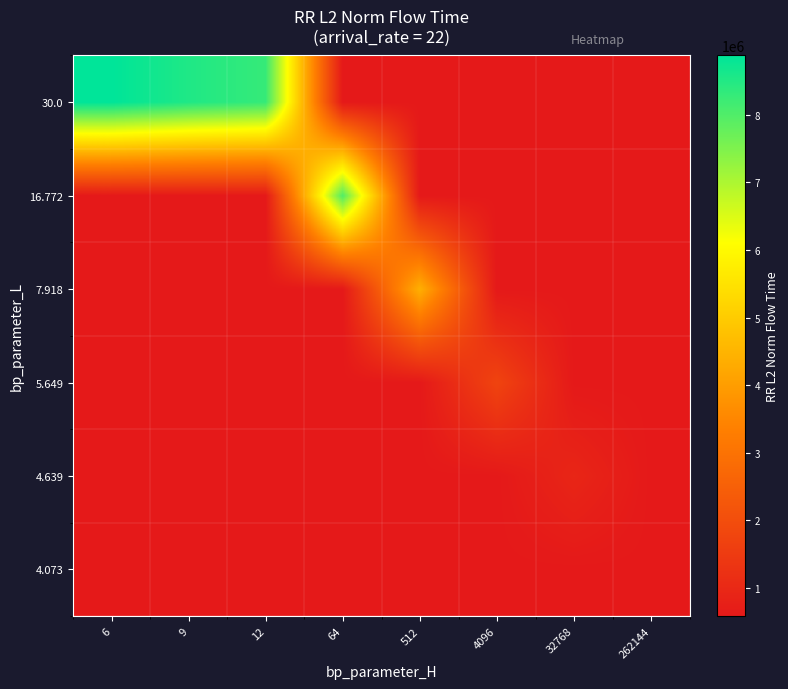

Reading left to right, extract all data points from this chart.

row_0: 6=579685.4	9=579685.4	12=579685.4	64=579685.4	512=579685.4	4096=579685.4	32768=579685.4	262144=579685.4
row_1: 6=579685.4	9=579685.4	12=579685.4	64=579685.4	512=579685.4	4096=579685.4	32768=926024.7	262144=579685.4
row_2: 6=579685.4	9=579685.4	12=579685.4	64=579685.4	512=579685.4	4096=1735870.1	32768=579685.4	262144=579685.4
row_3: 6=579685.4	9=579685.4	12=579685.4	64=579685.4	512=4397877.1	4096=579685.4	32768=579685.4	262144=579685.4
row_4: 6=579685.4	9=579685.4	12=579685.4	64=7992159.0	512=579685.4	4096=579685.4	32768=579685.4	262144=579685.4
row_5: 6=8878210.1	9=8528877.5	12=8283852.0	64=579685.4	512=579685.4	4096=579685.4	32768=579685.4	262144=579685.4